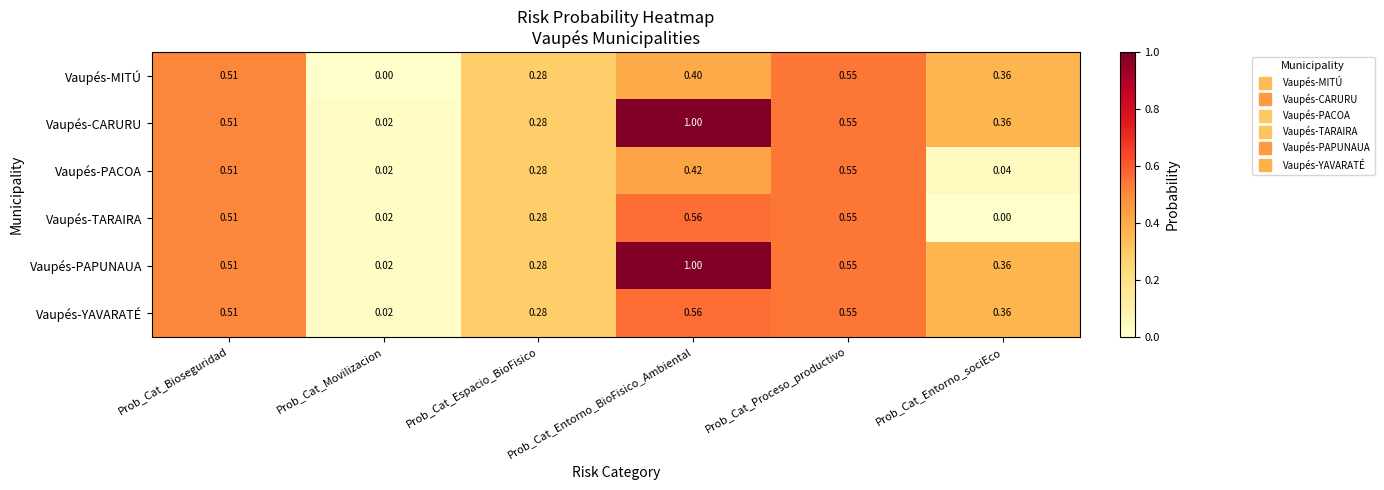

At which category is the sum across all series the highest?

Prob_Cat_Entorno_BioFisico_Ambiental